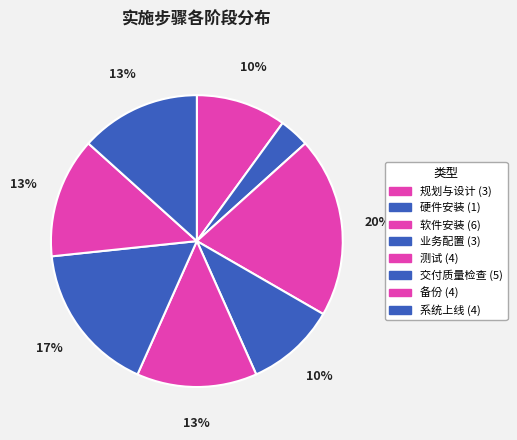

Rank the categories by value from highest to lowest.

软件安装, 交付质量检查, 测试, 备份, 系统上线, 规划与设计, 业务配置, 硬件安装